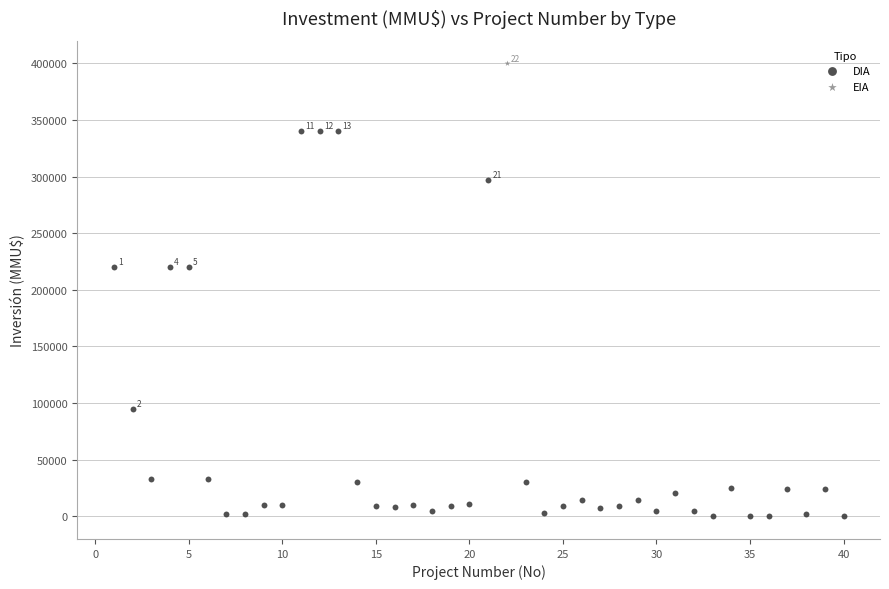

What are all the series names shown in the legend?

DIA, EIA